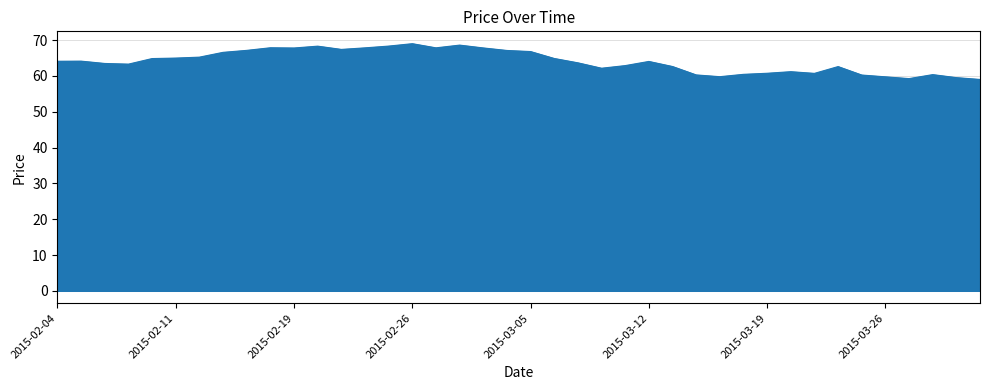

What is the smallest value displayed?

59.0